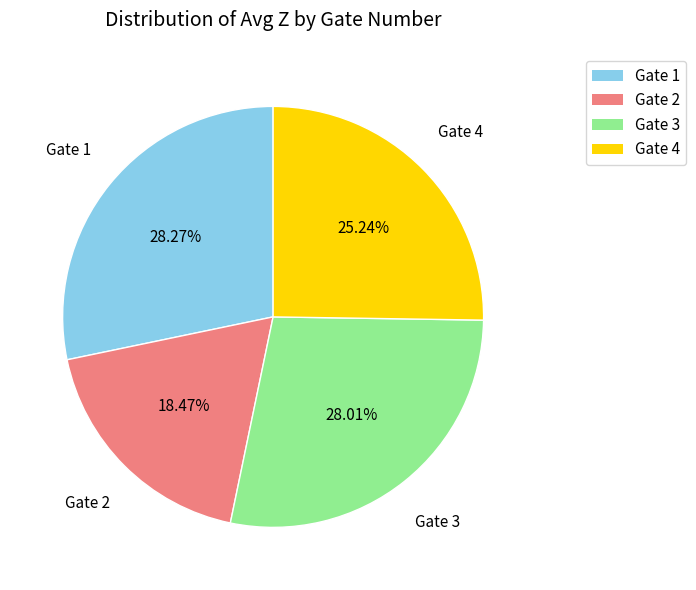

How many segments does this pie chart have?

4